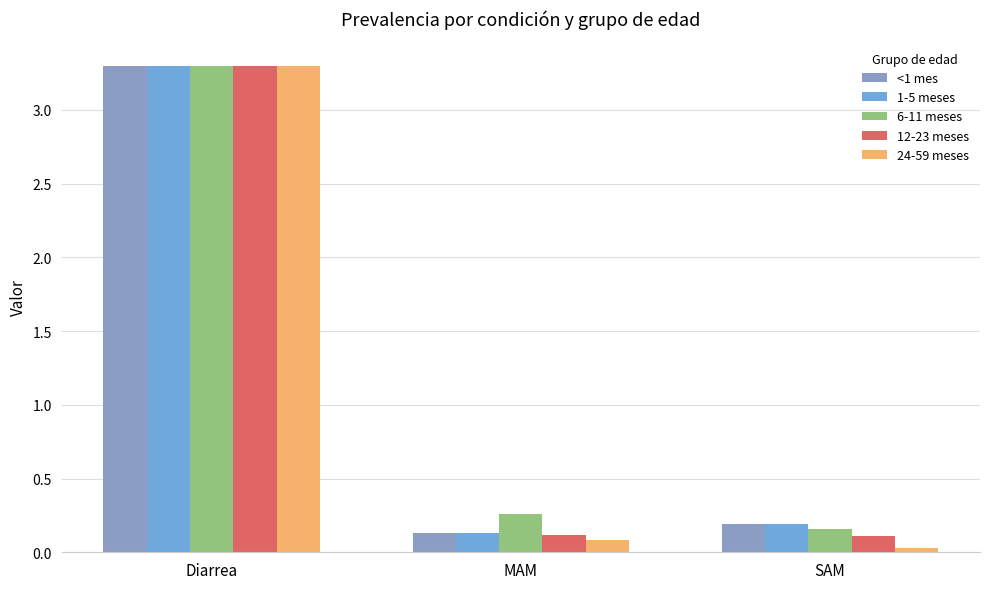

Reading left to right, list all the values displayed in this chart.

<1 mes: 3.3	0.1	0.2
1-5 meses: 3.3	0.1	0.2
6-11 meses: 3.3	0.3	0.2
12-23 meses: 3.3	0.1	0.1
24-59 meses: 3.3	0.1	0.0